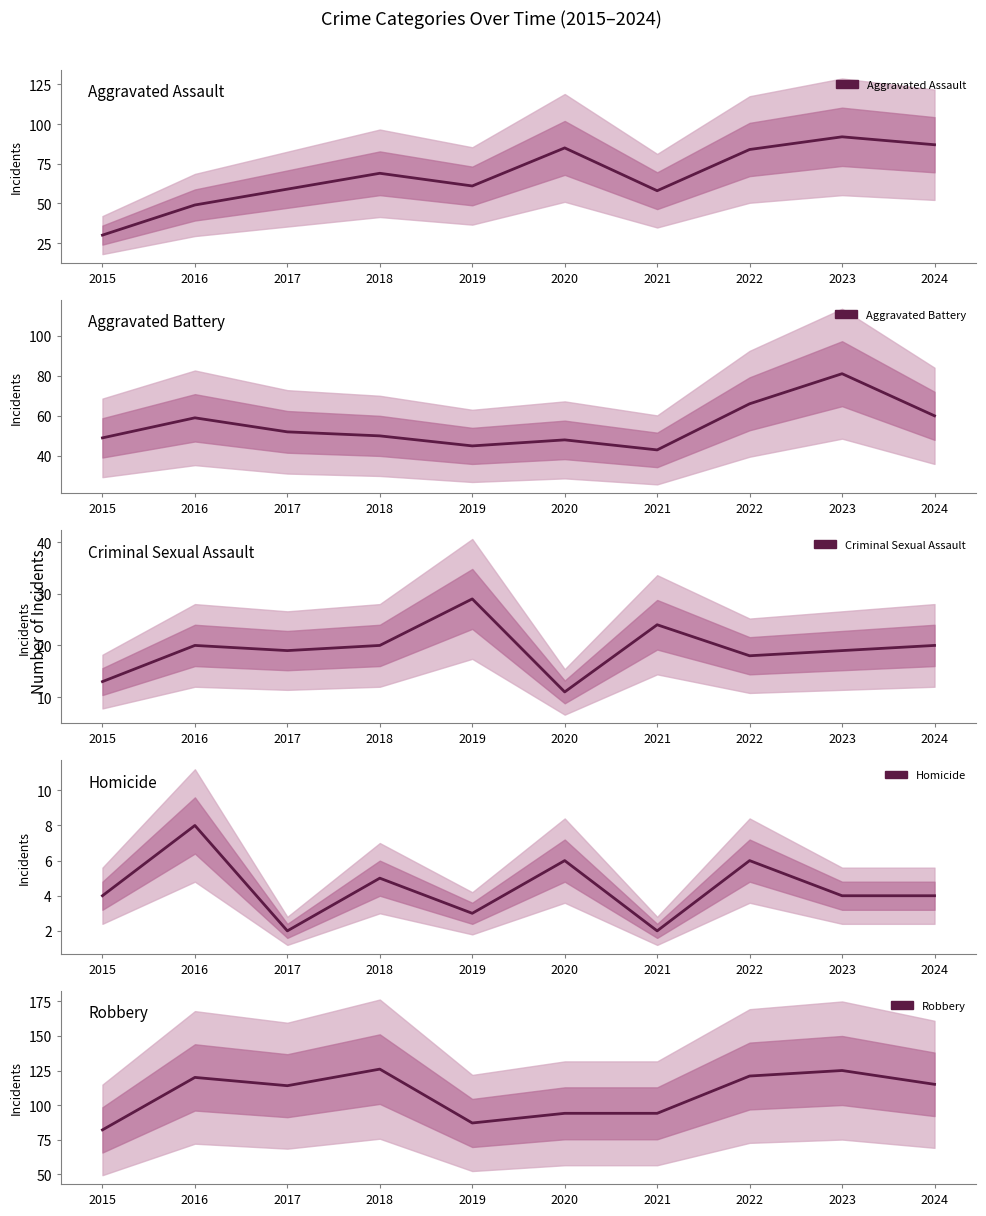

How many lines are shown in the chart?

5